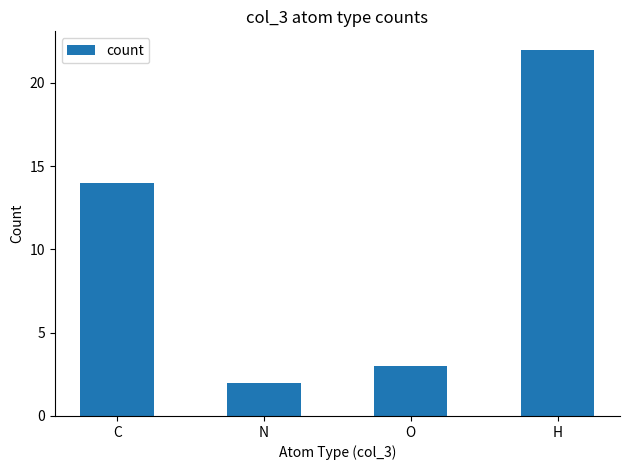

Reading left to right, list all the values displayed in this chart.

14	2	3	22